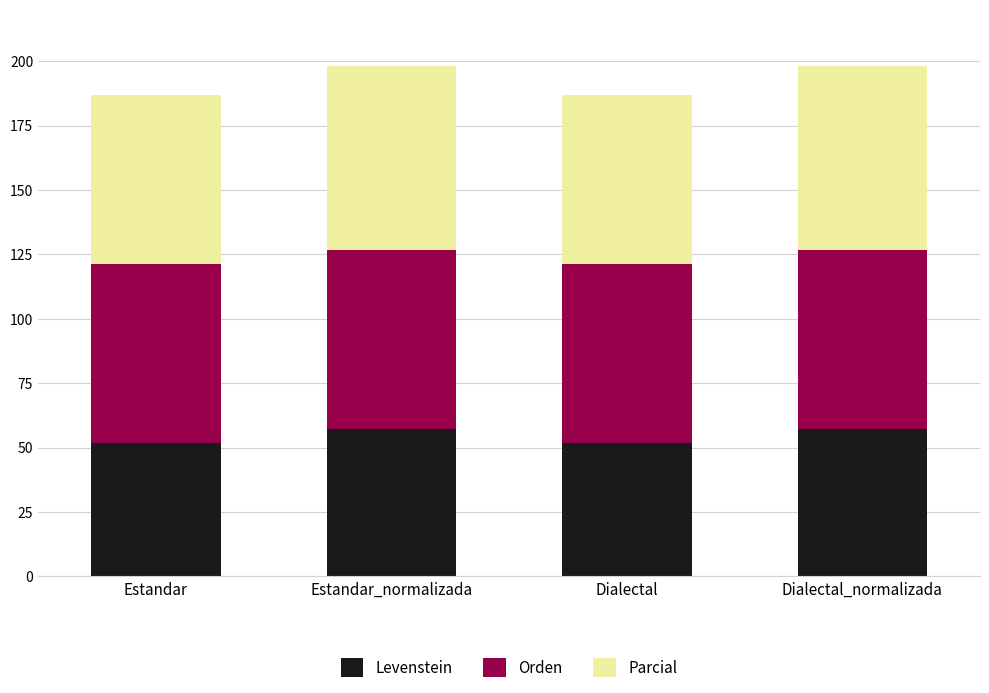

What is the lowest value of the Levenstein series?

51.6